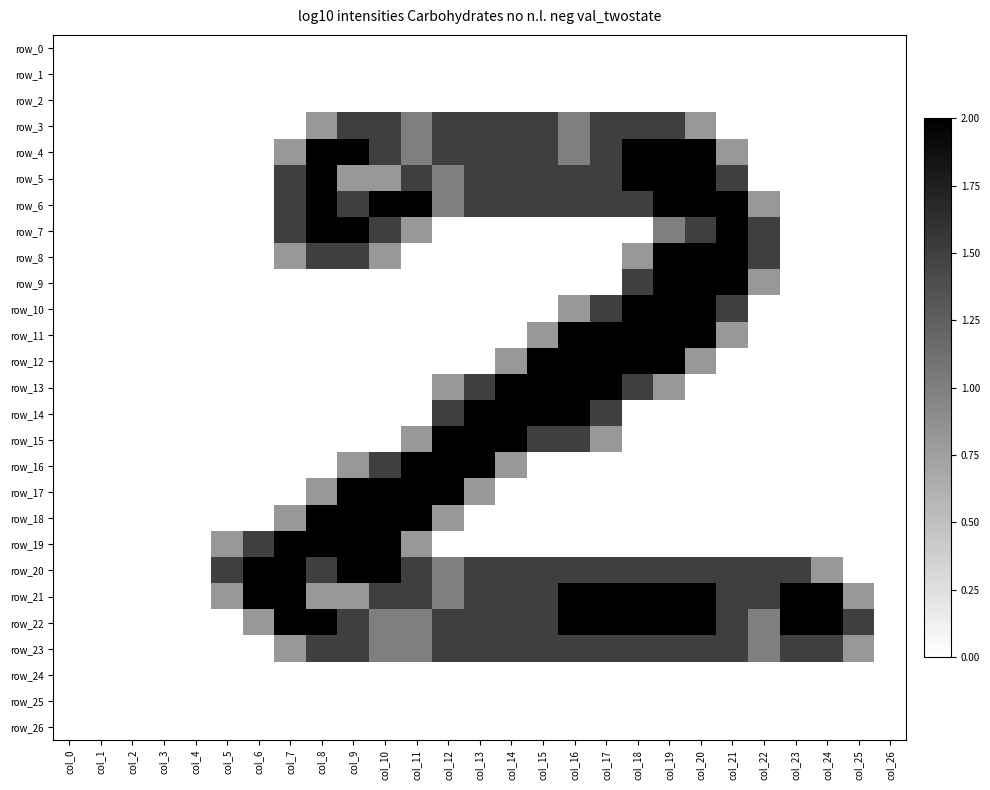

What is the average value of the row_3 series?

0.6